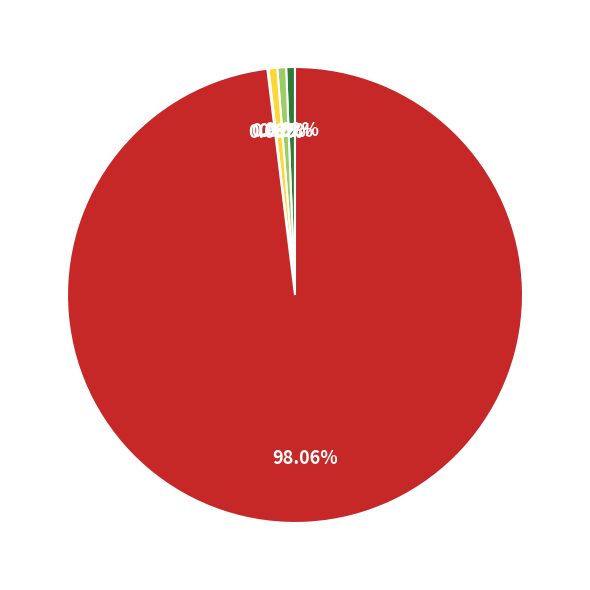

Does any single category account for the majority?

Yes